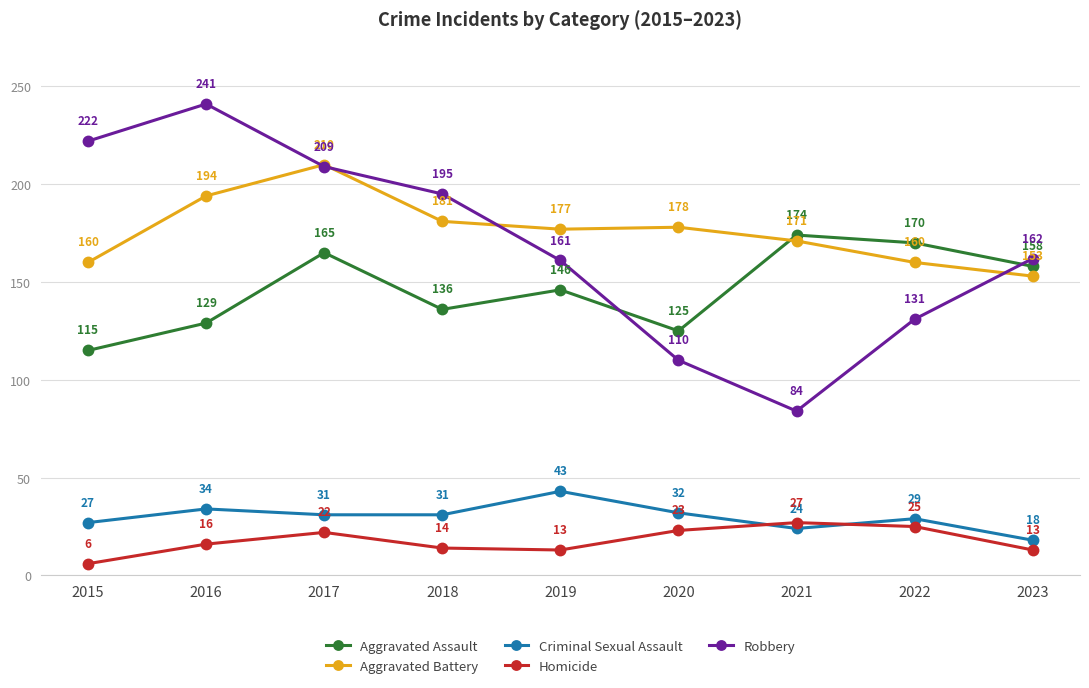

Which series changed the most between 2016 and 2019?

Robbery